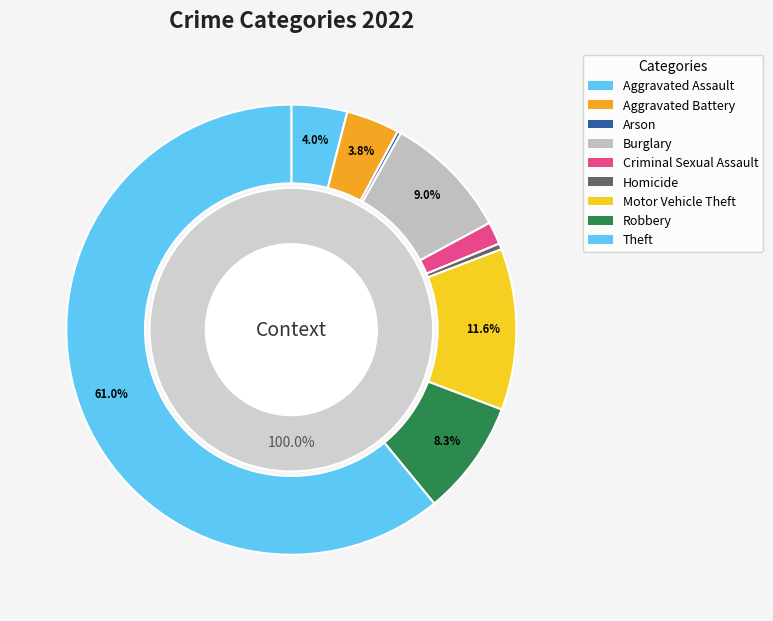

To the nearest percent, what is the average slice percentage?

11%